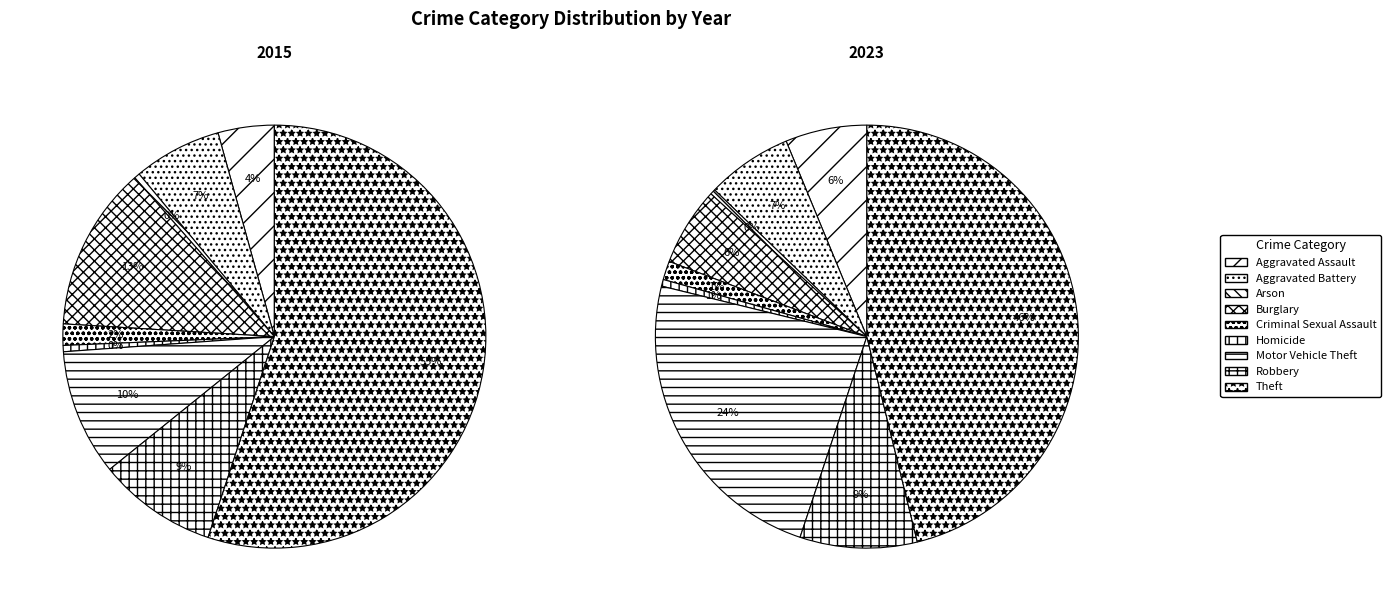

Is there a majority slice in this chart?

Yes